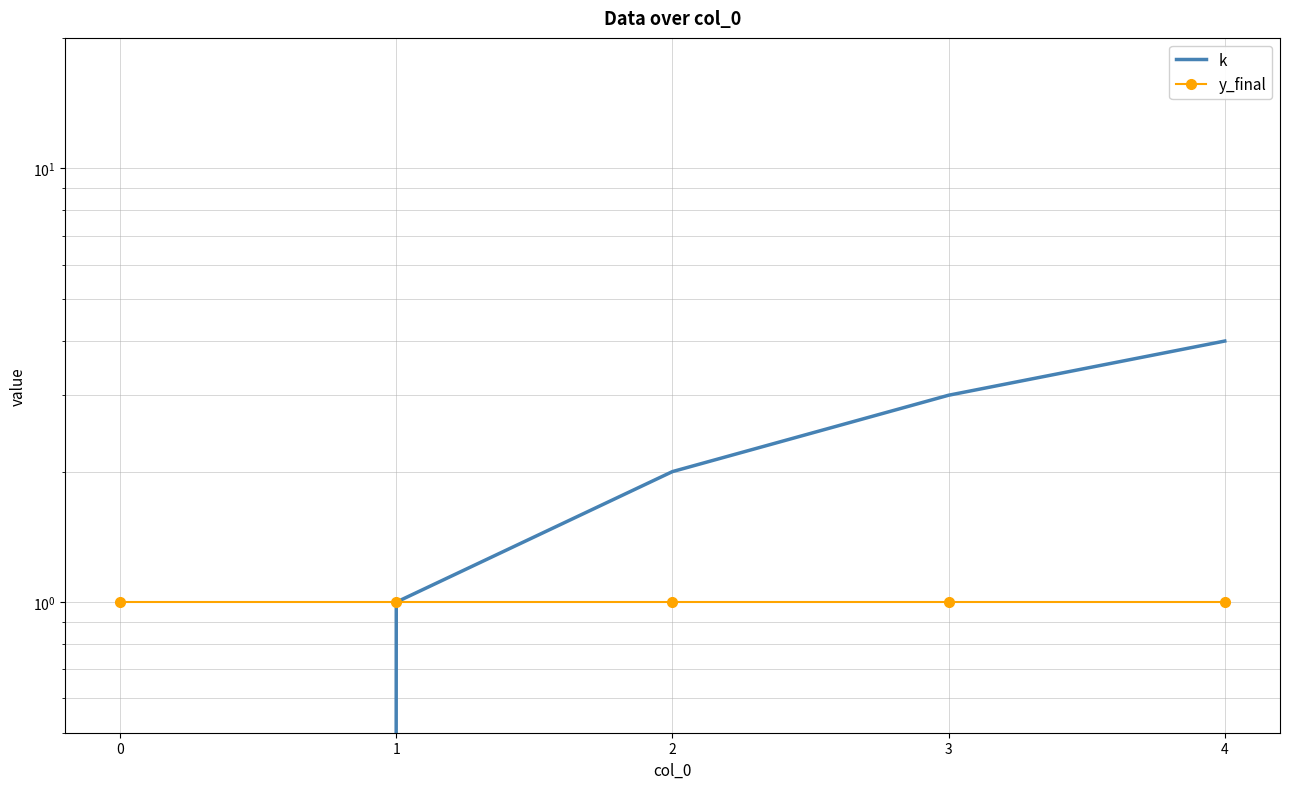

True or false: y_final has more than 1 interior local peaks.

False